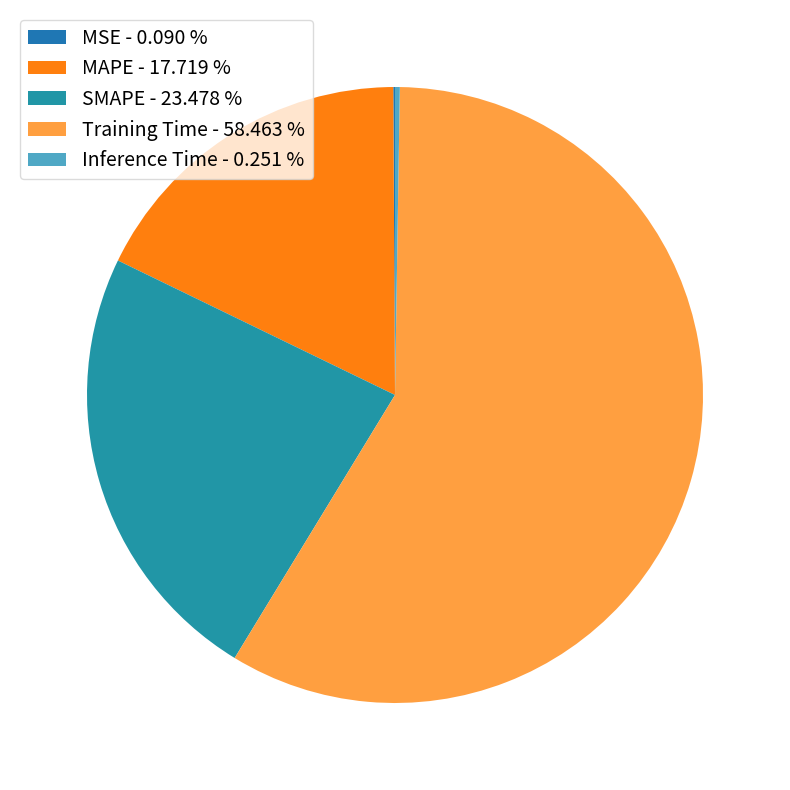

Which category has the biggest portion of the pie?

Training Time